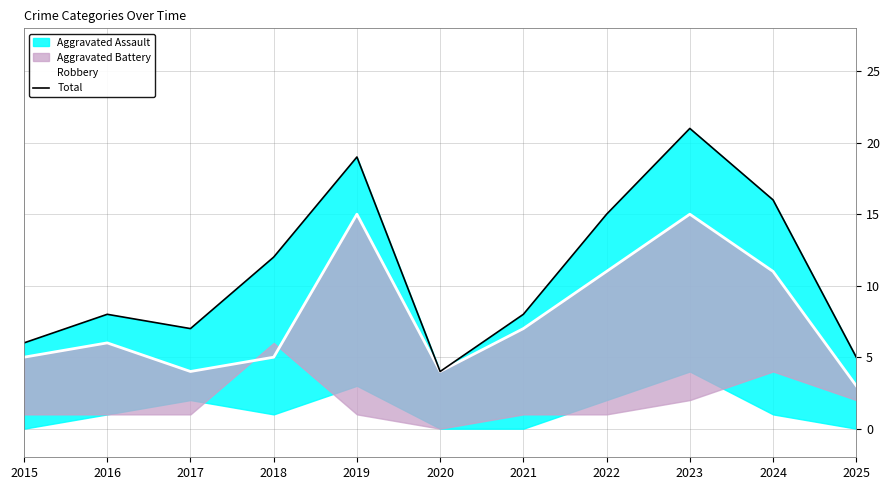

True or false: Robbery and Total cross at least once.

False